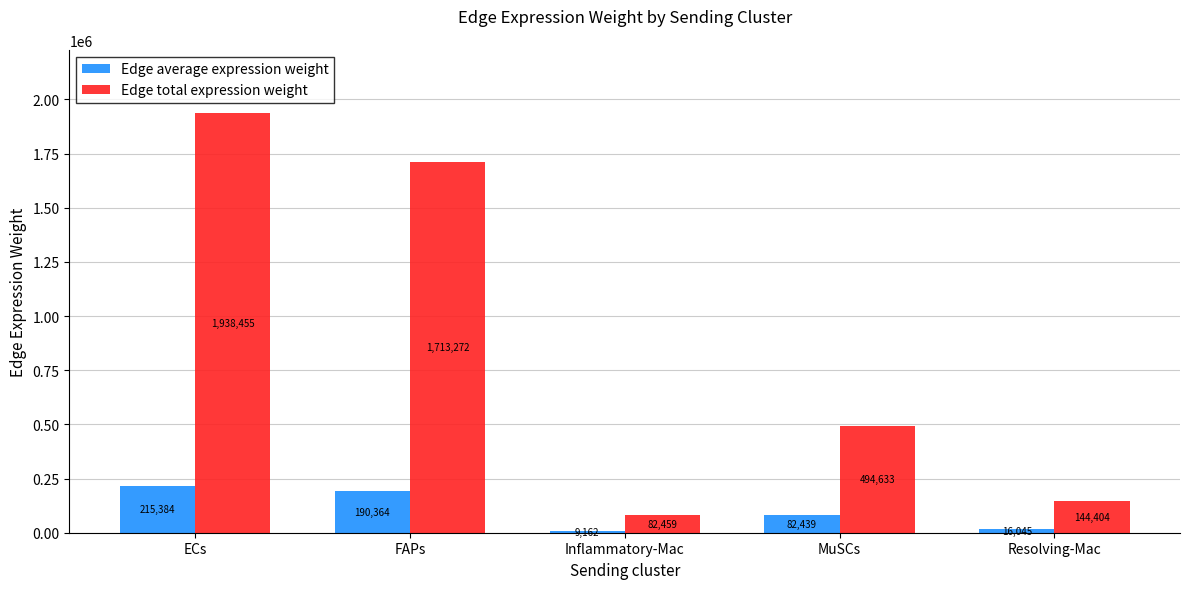

What is the label of the 5th bar from the right?

ECs